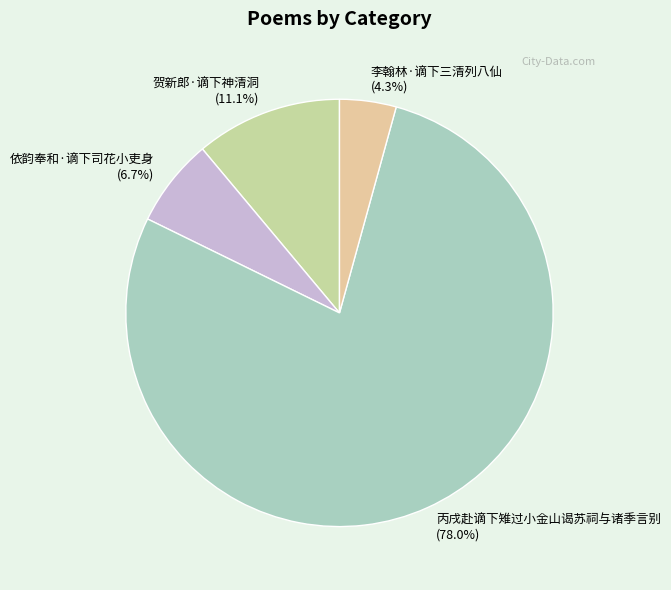

Which slice is the largest?

丙戌赴谪下雉过小金山谒苏祠与诸季言别